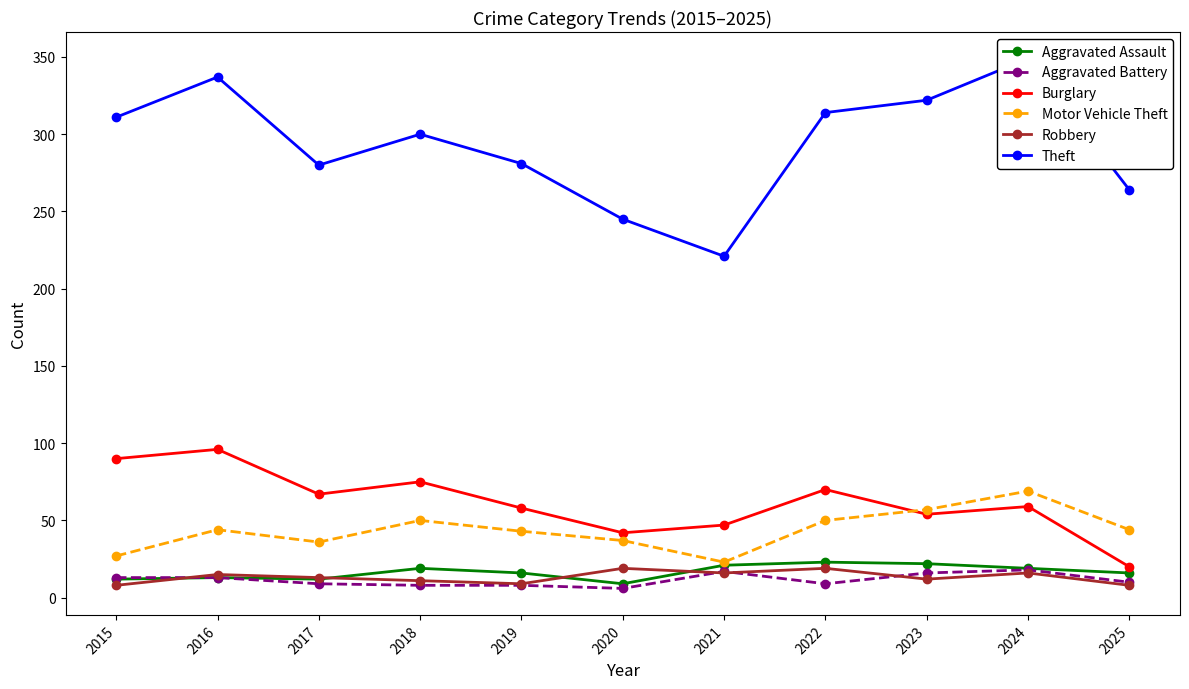

True or false: Burglary and Theft cross at least once.

False